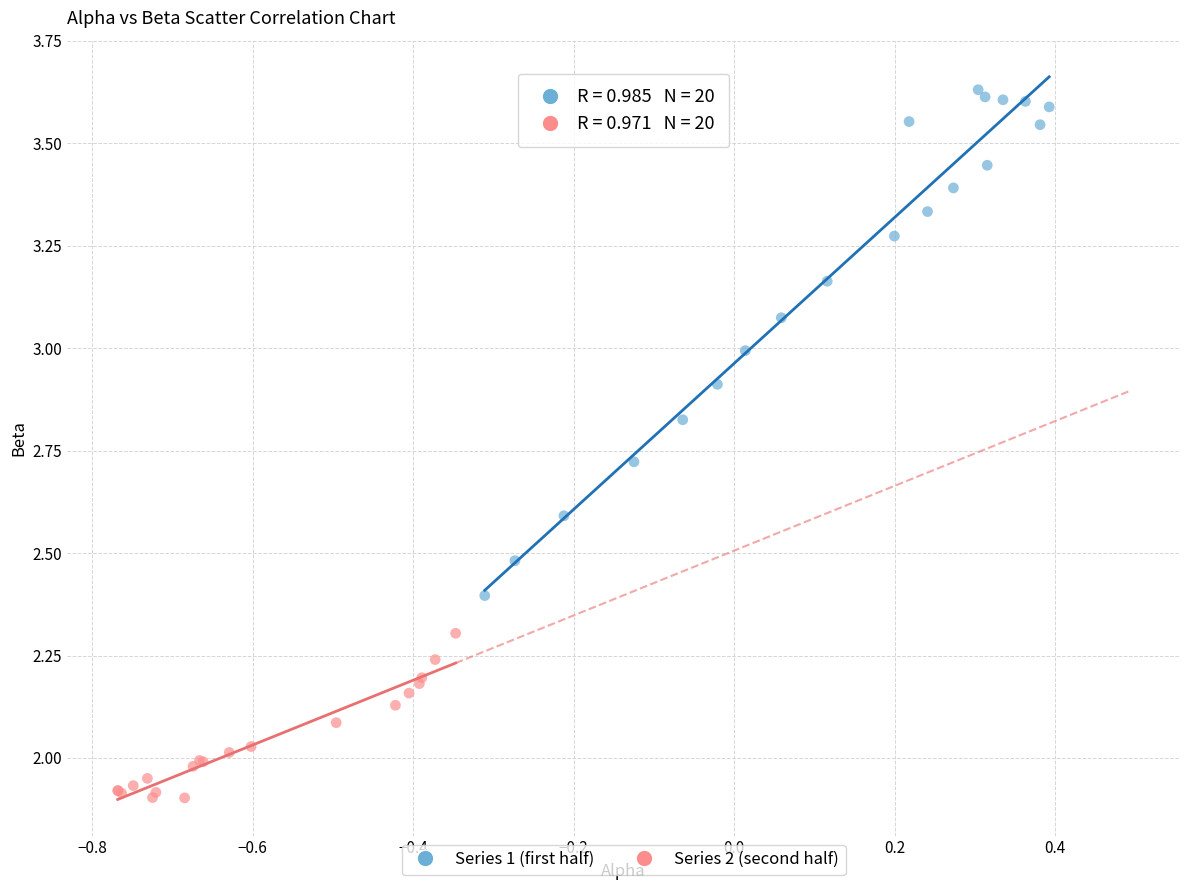

Which series reaches the maximum Y coordinate?

Series 1 (first half)